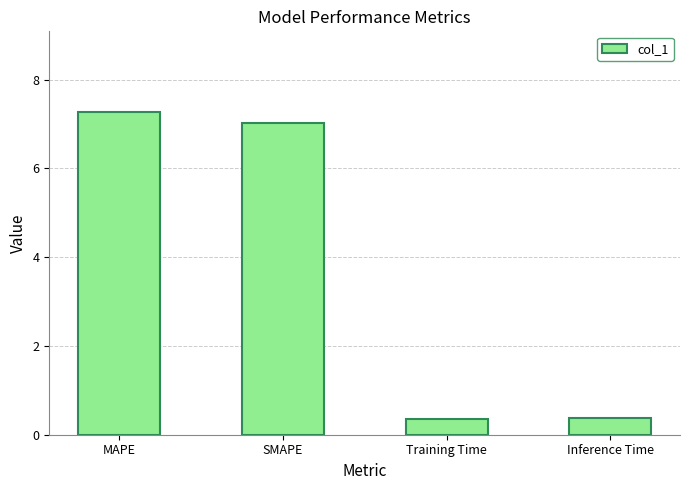

What is the approximate value at Inference Time?

0.4